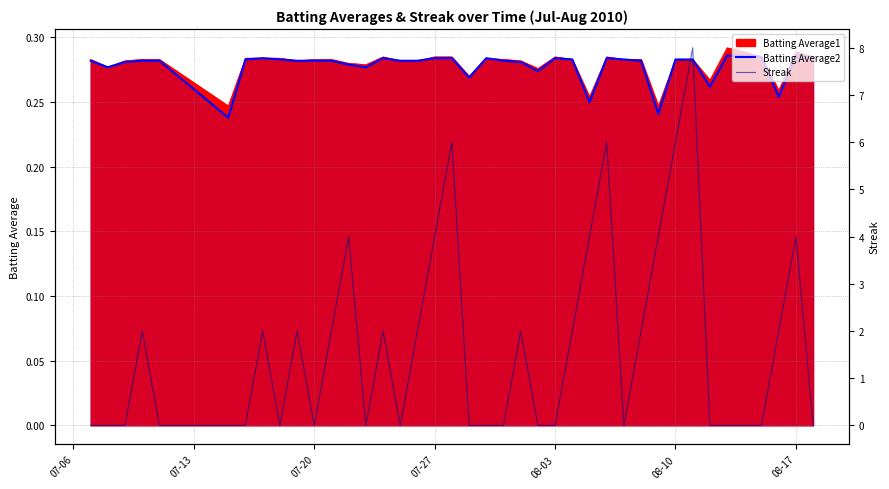

Which series has the largest total across all categories?

Streak